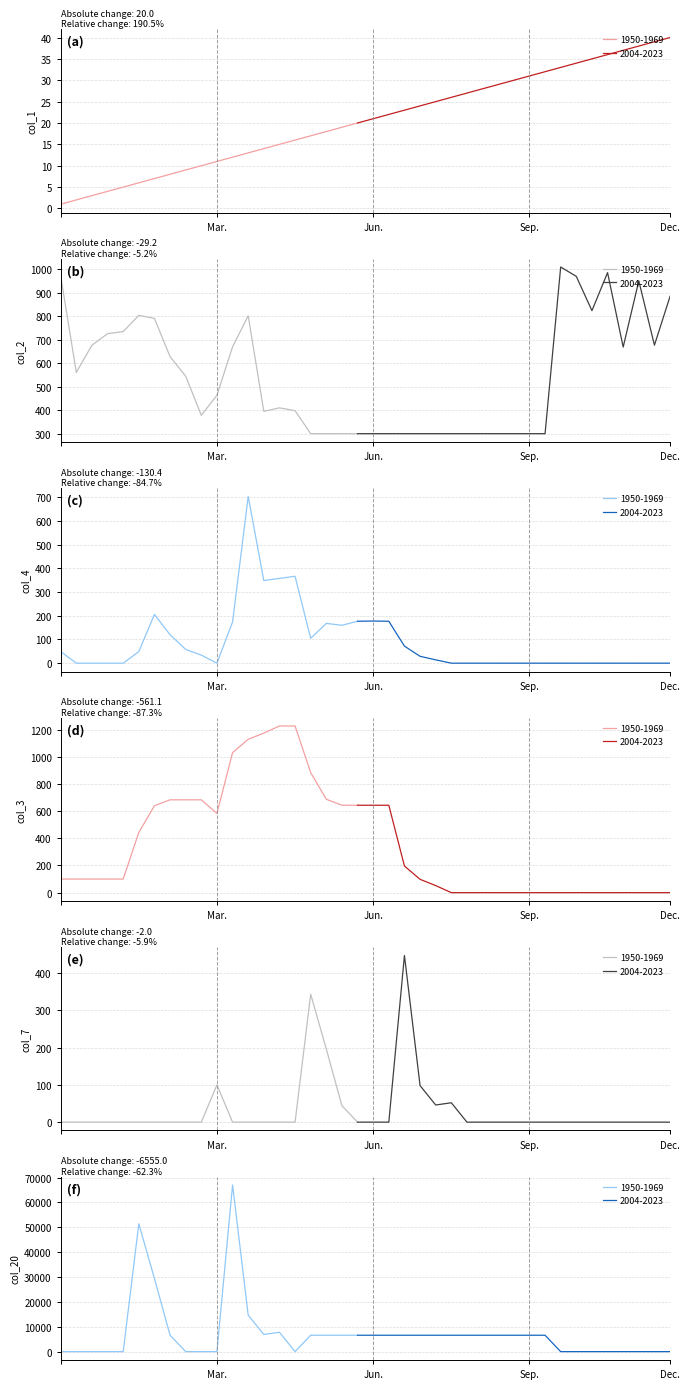

Which series changed the most between 2 and 15?

col_20